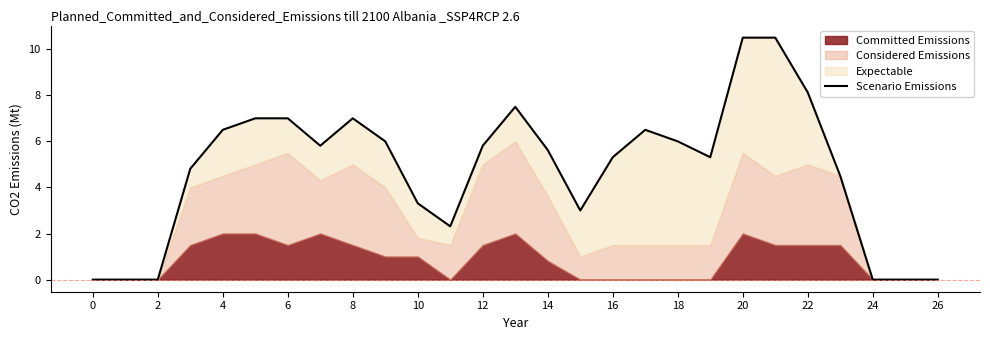

How many interior local valleys (lower than both neighbors) does the data have?

4